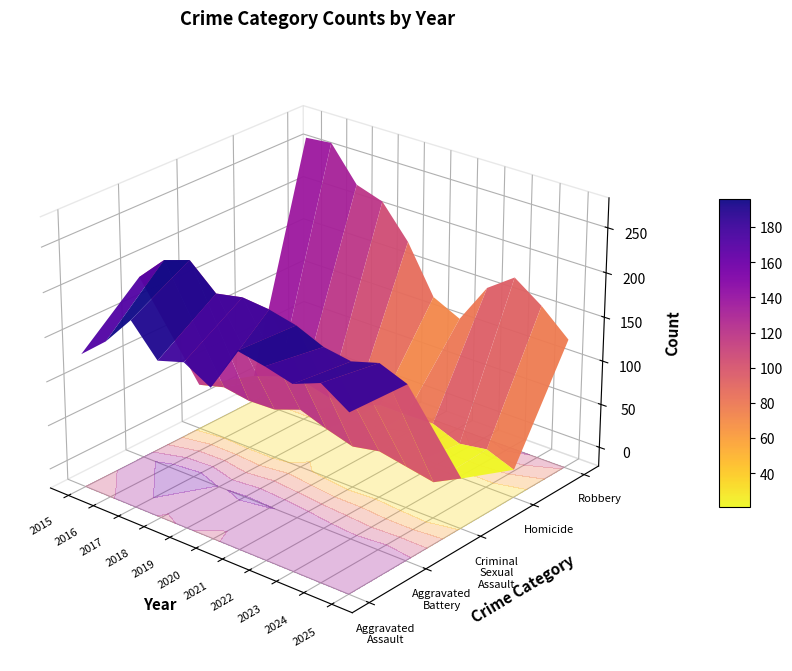

True or false: Robbery has a value of 123 at 2020.

True